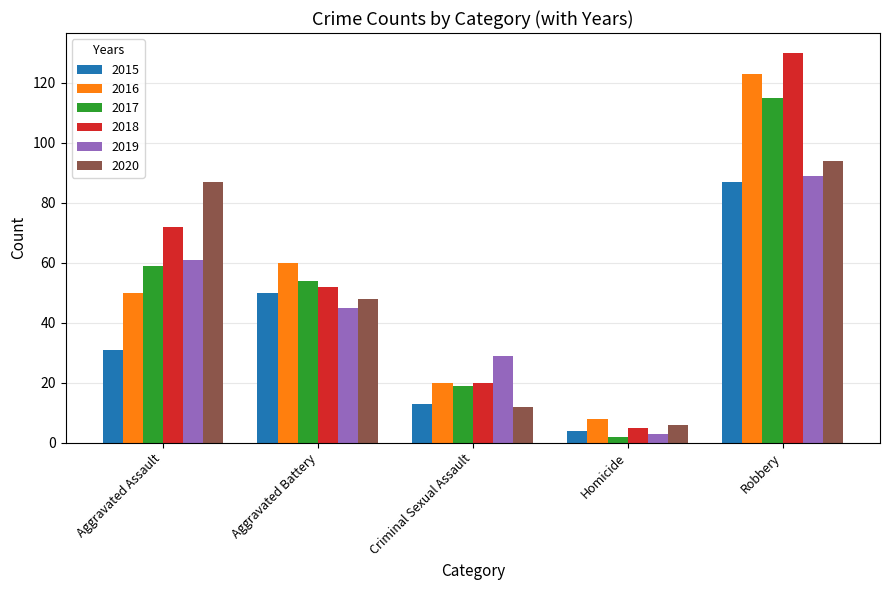

Does the chart contain stacked bars?

No